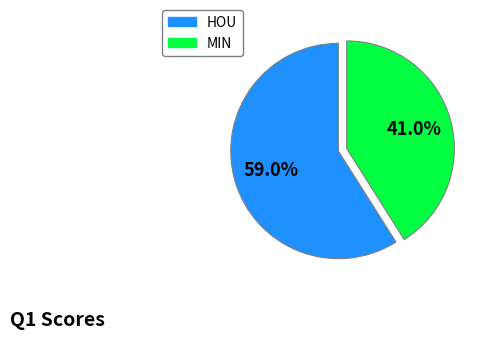

Combined, do HOU and MIN account for over 50%?

Yes